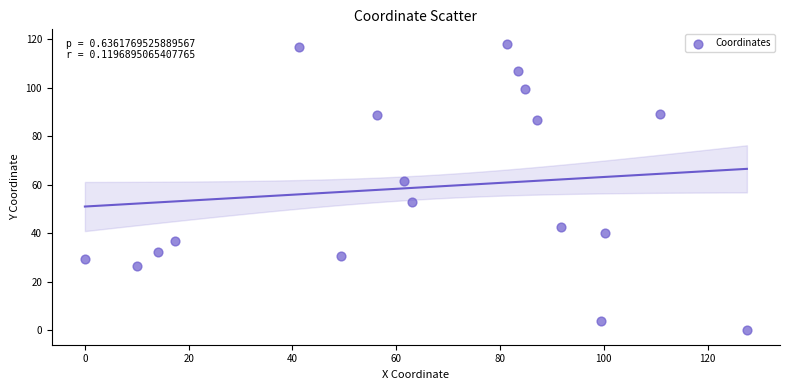

What is the range of Y values (max minus min)?

118.3